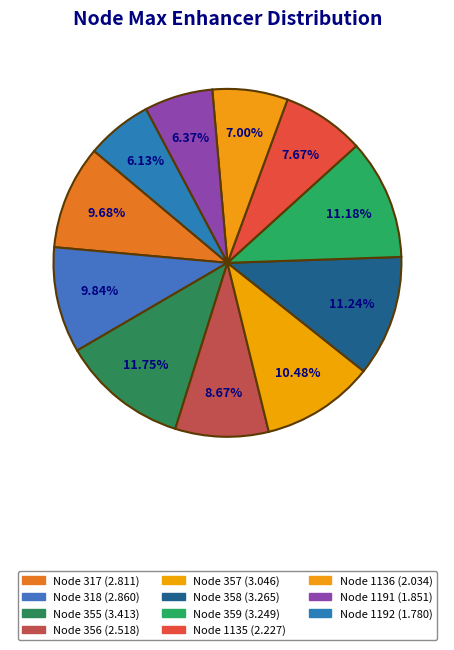

Does any single category account for the majority?

No